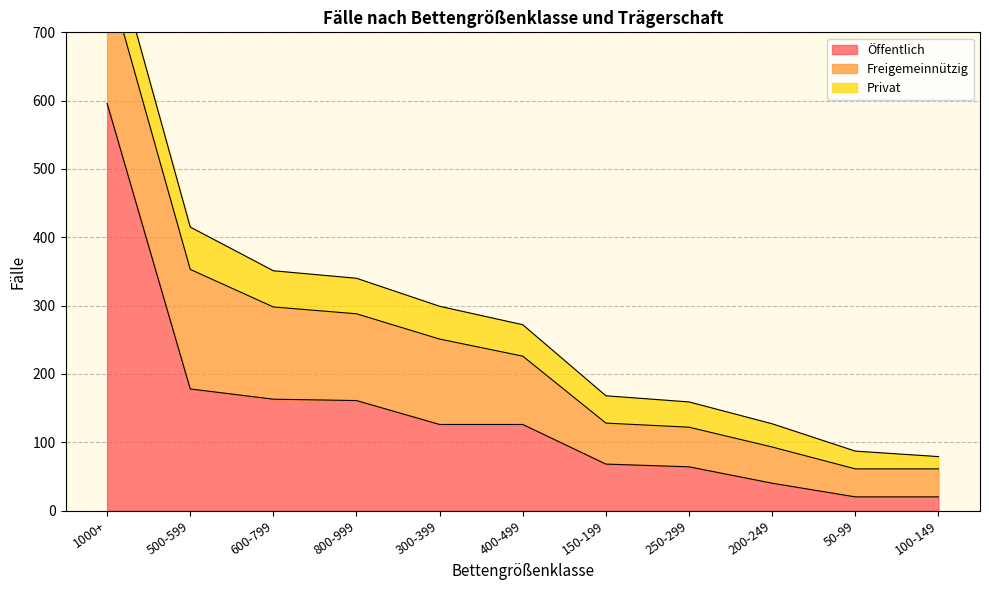

What is the total value across all series at 200-249?

127